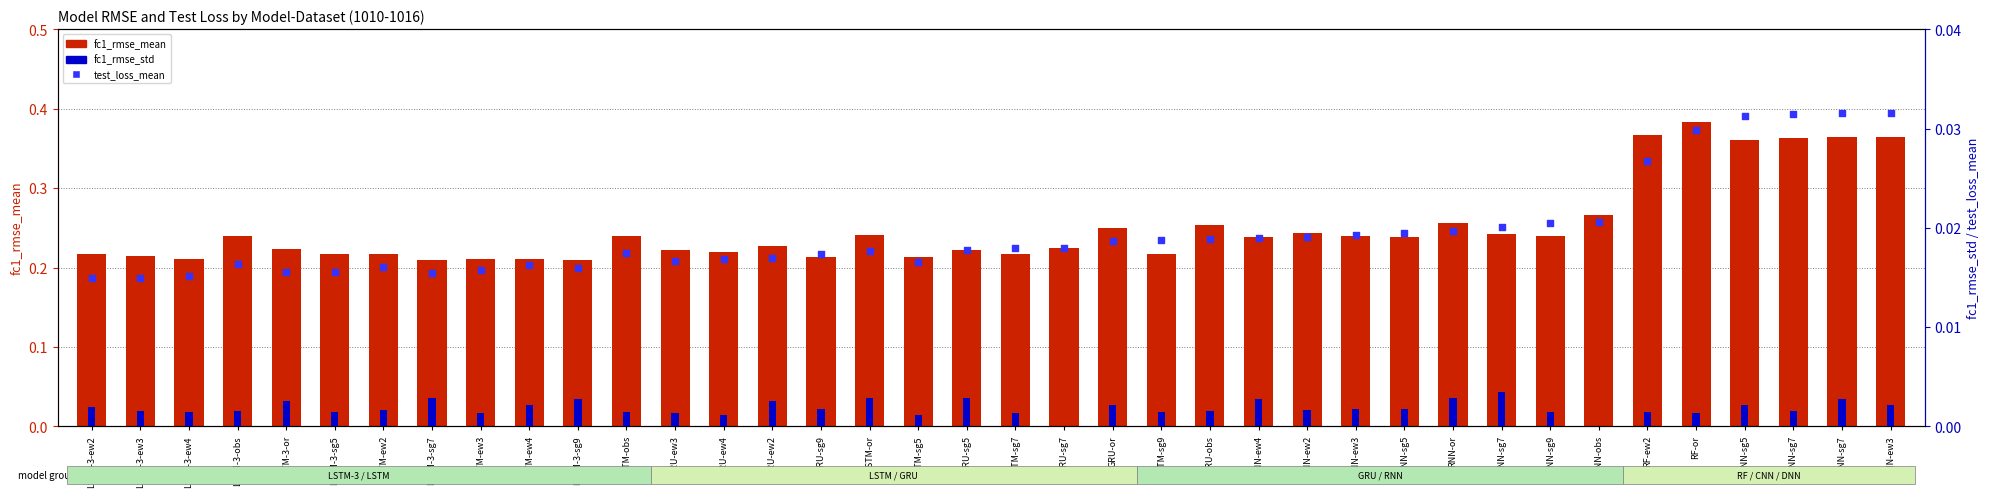

What are all the series names shown in the legend?

fc1_rmse_mean, fc1_rmse_std, test_loss_mean